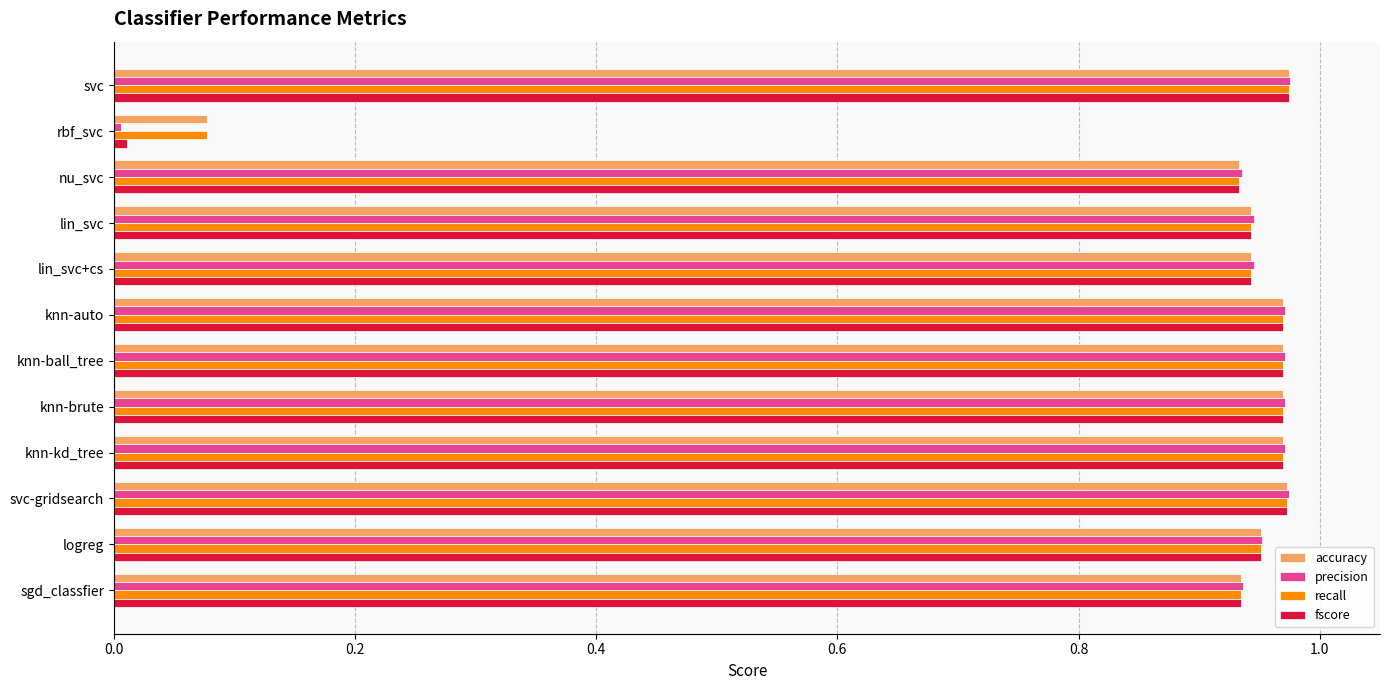

The value of recall at knn-auto is 0.5. True or false?

False